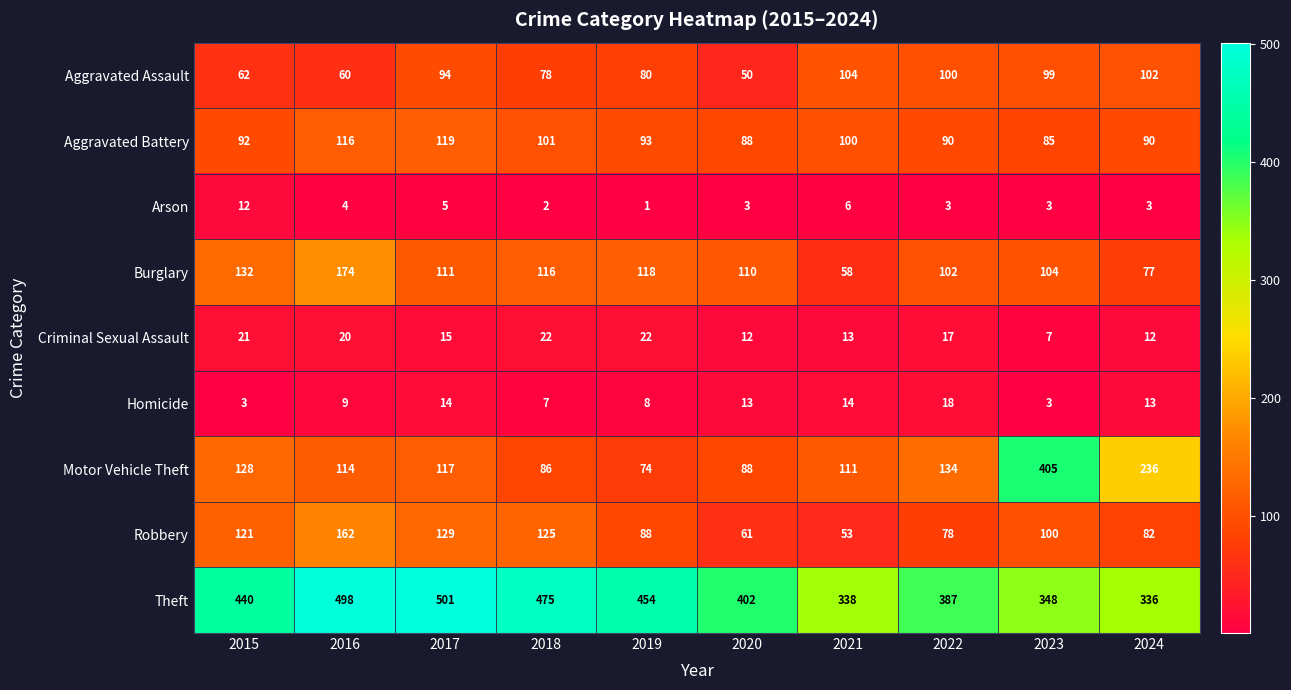

At which label does Burglary first exceed 111?

2015